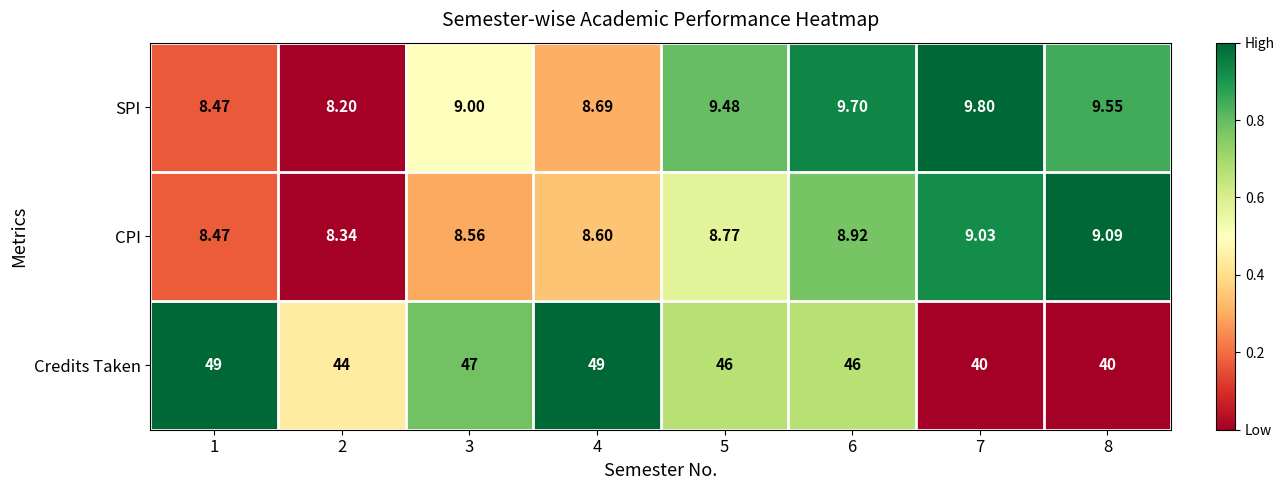

What is the total value across all series at 8?

58.6